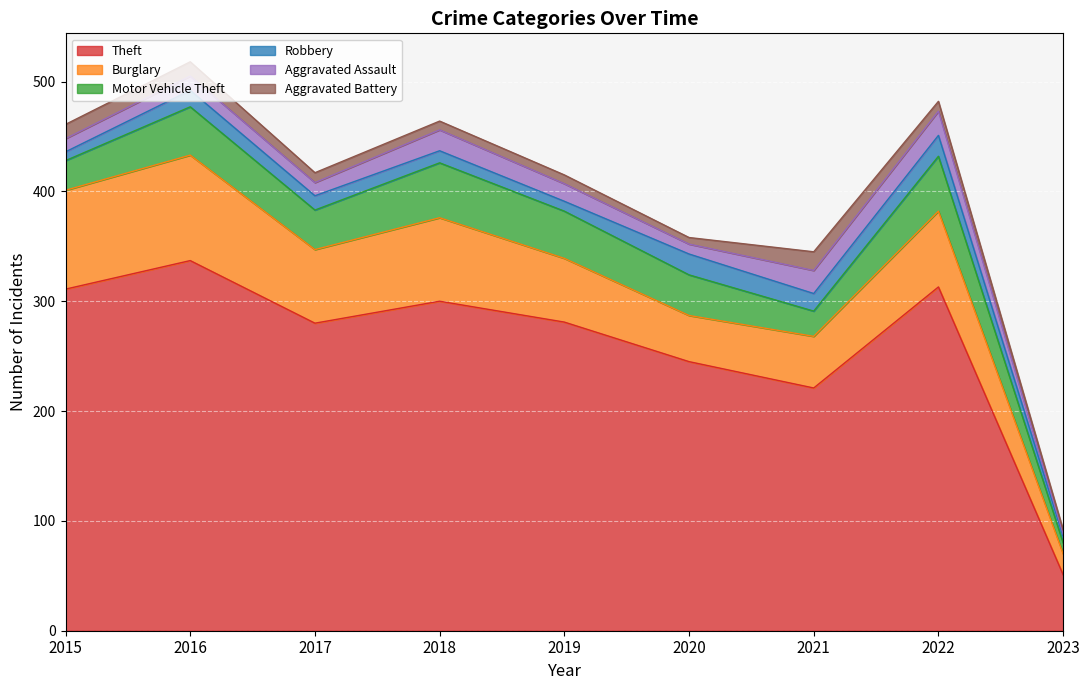

In Burglary, how many points are higher than both neighbors (excluding endpoints)?

3